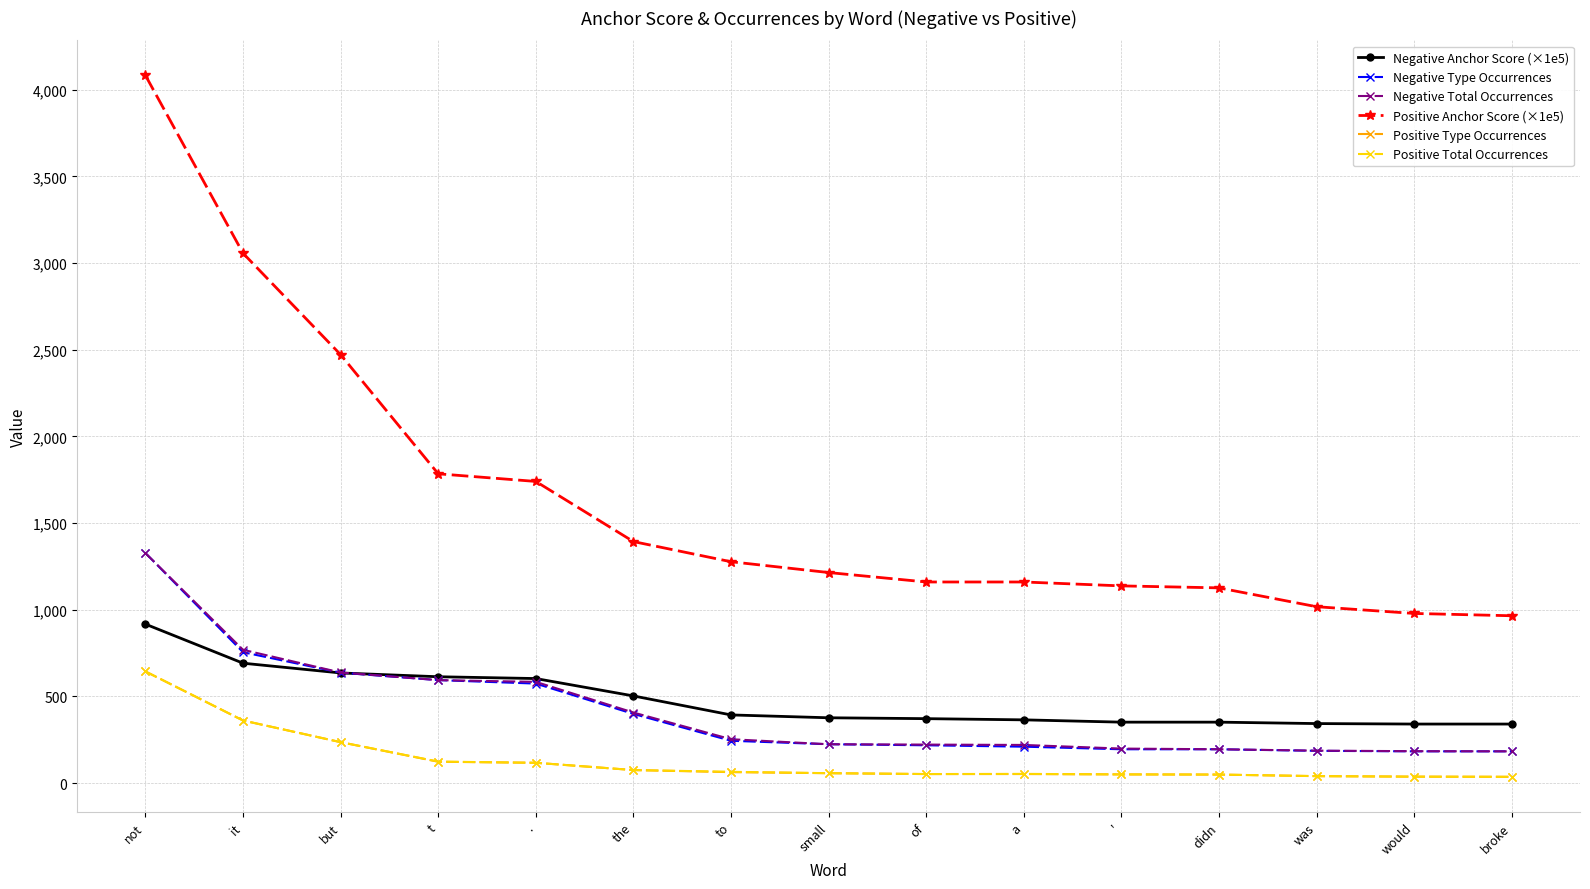

Which category has the highest value across all series?

not